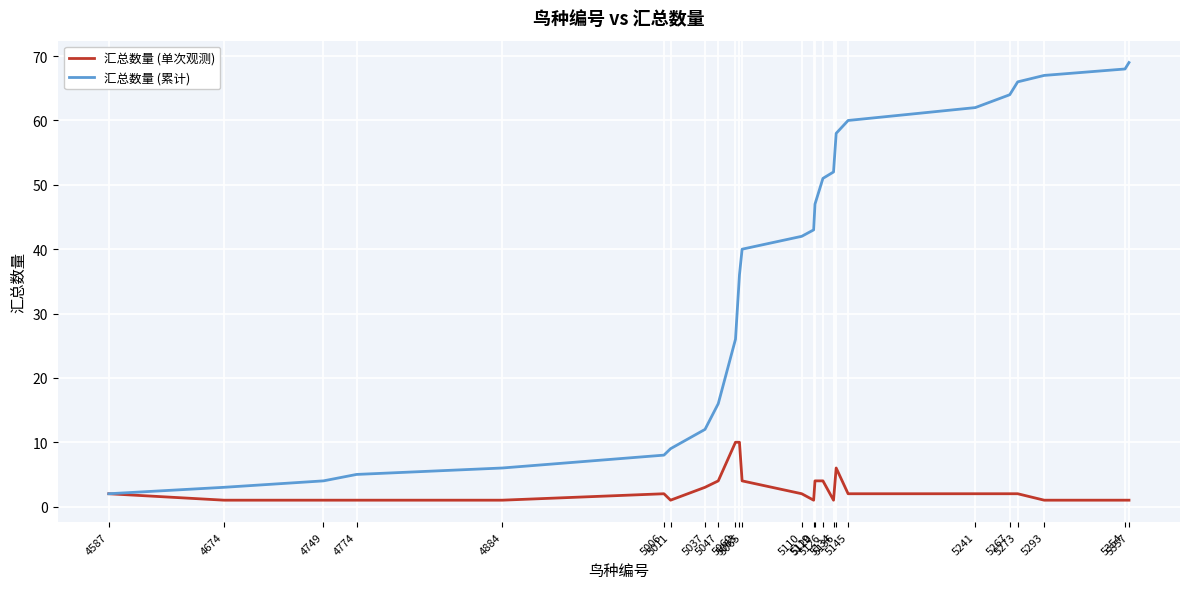

What is the spread (max minus min) of values at 4884?

5